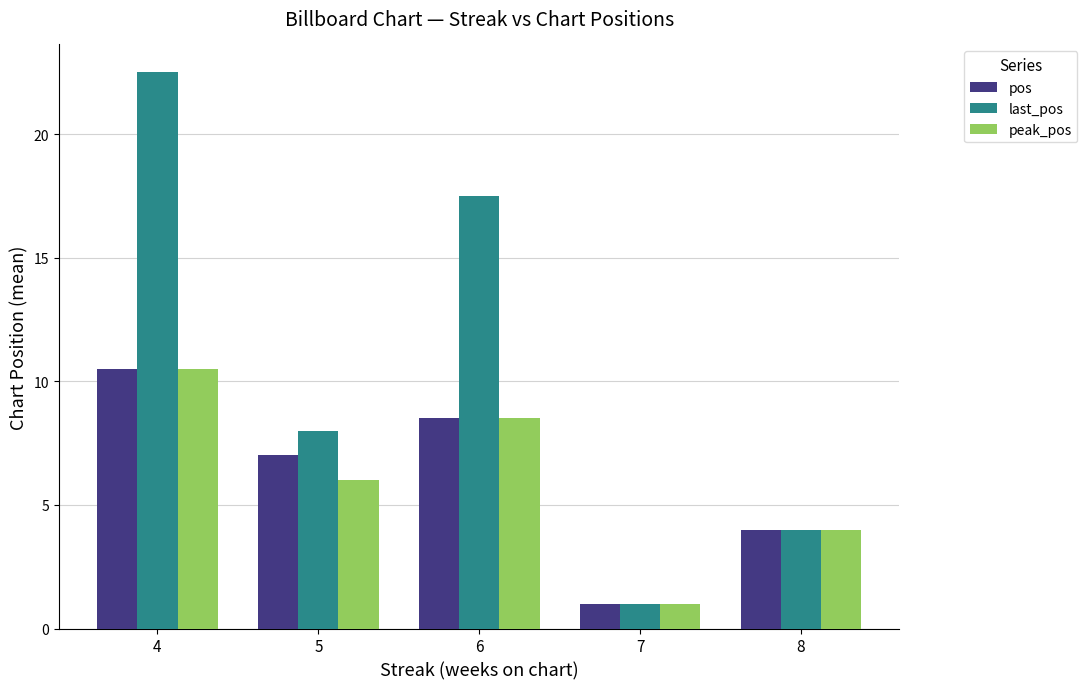

What is the maximum value for pos?

10.5